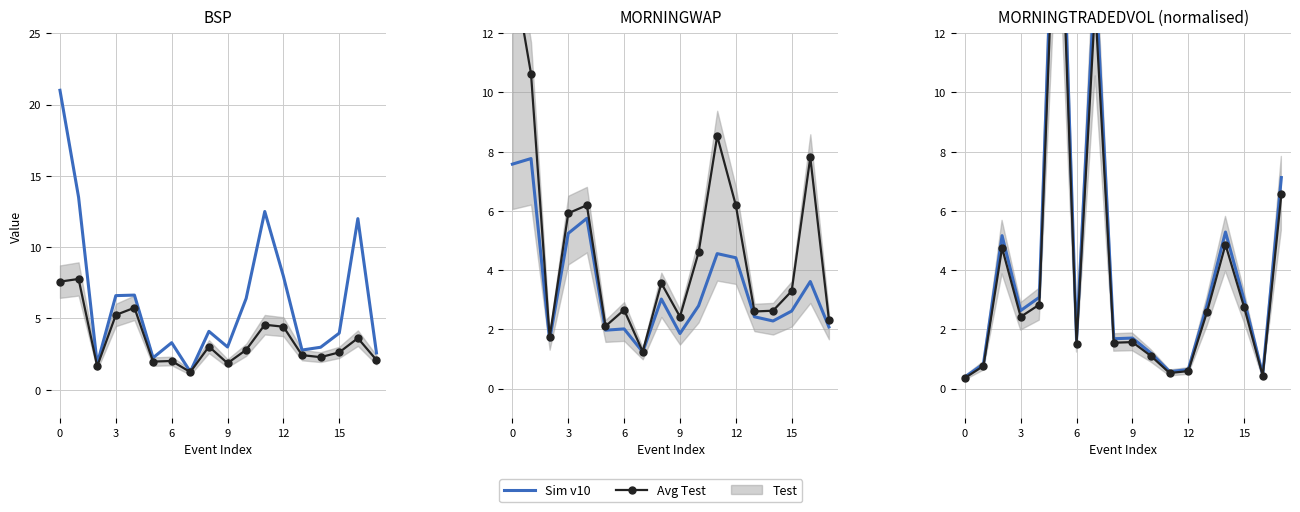

What is the label of the 18th point from the left?

17